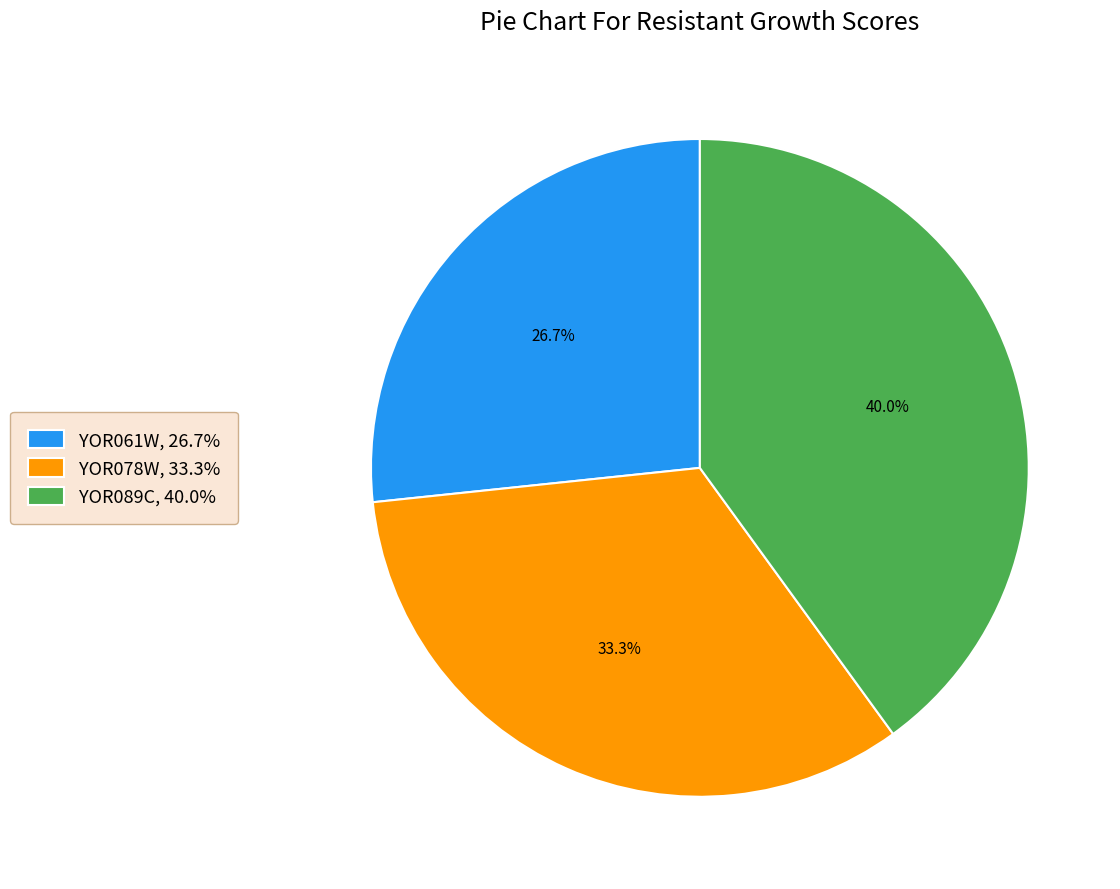

Between YOR061W and YOR078W, which is larger?

YOR078W